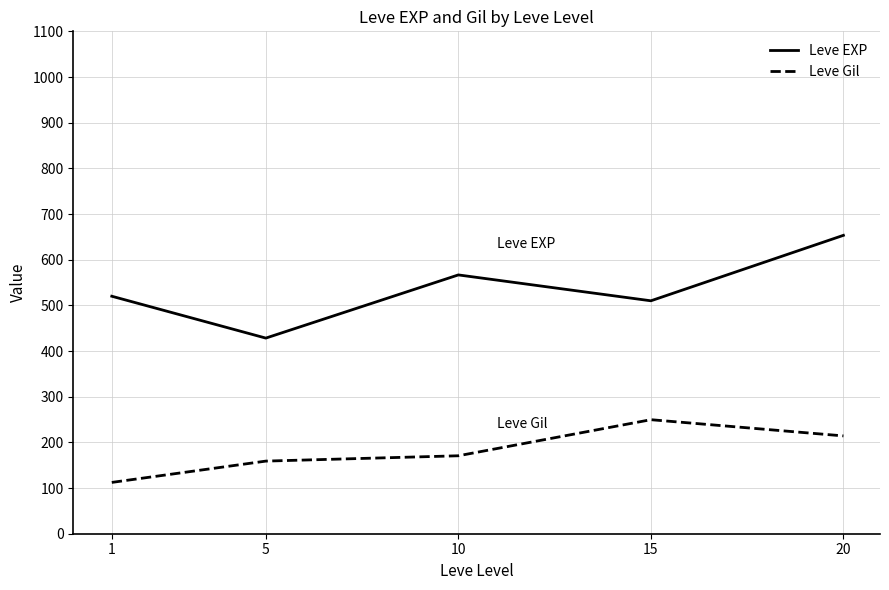

Which category has the highest value in the Leve EXP series?

20